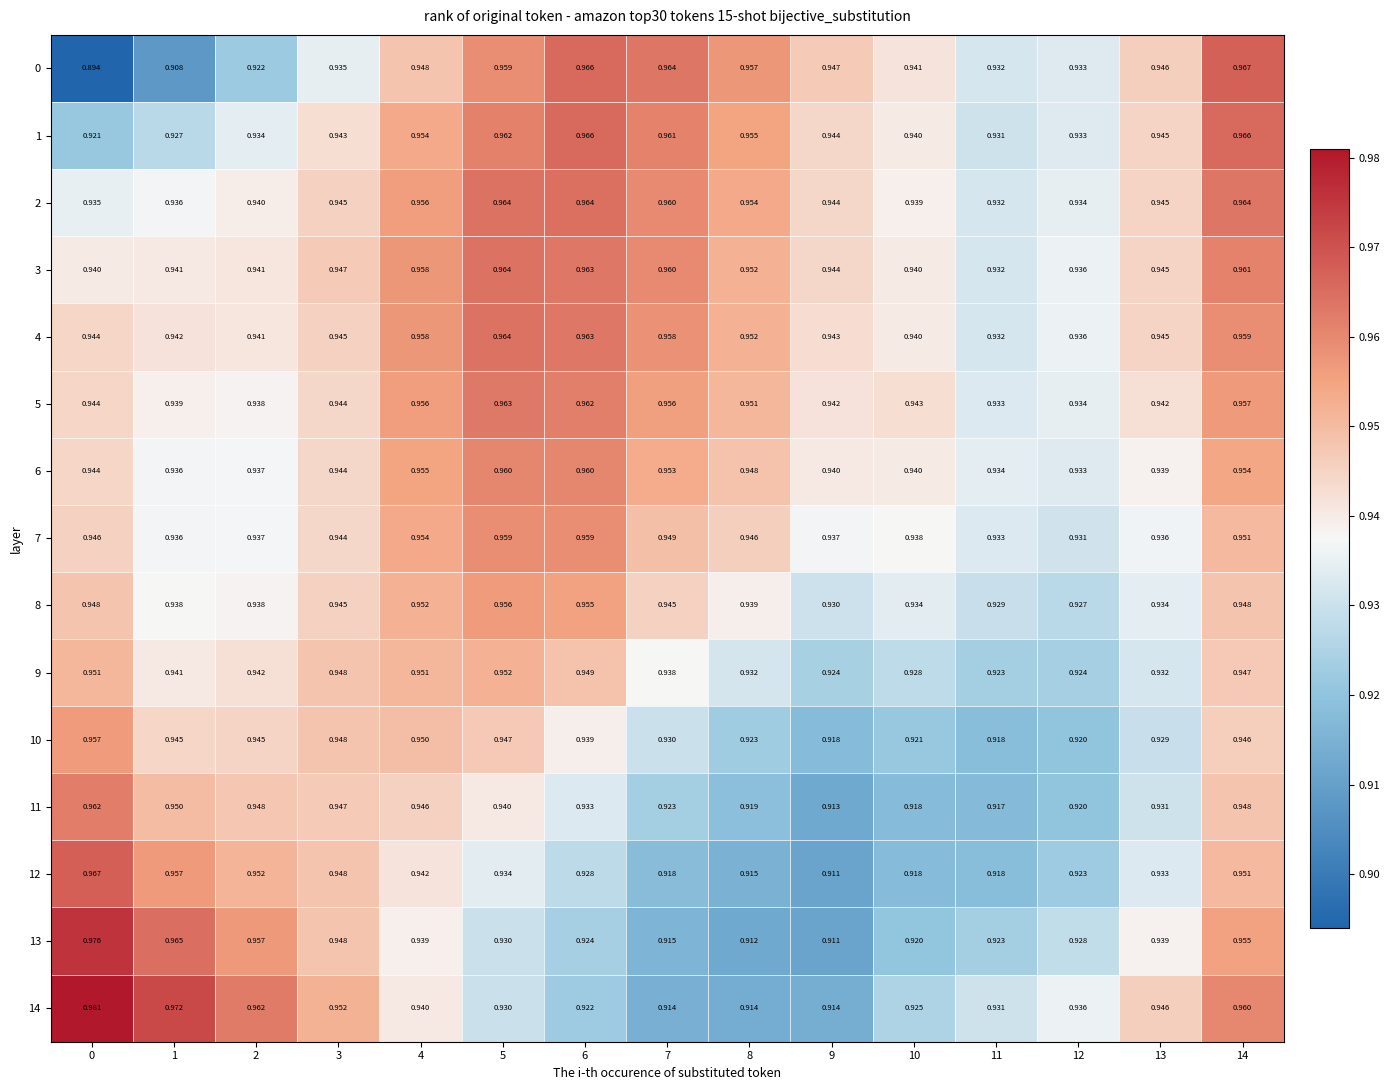

Which series has the widest spread of values?

0